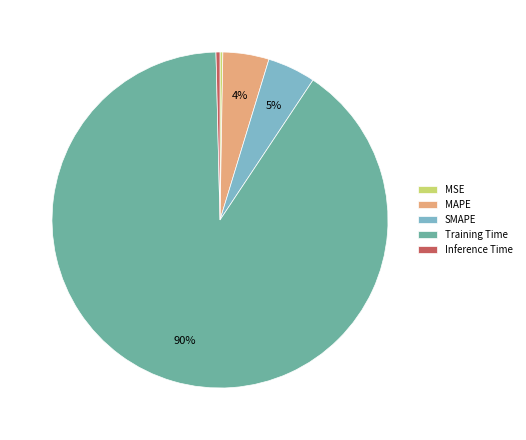

True or false: Training Time accounts for 90% of the total.

True